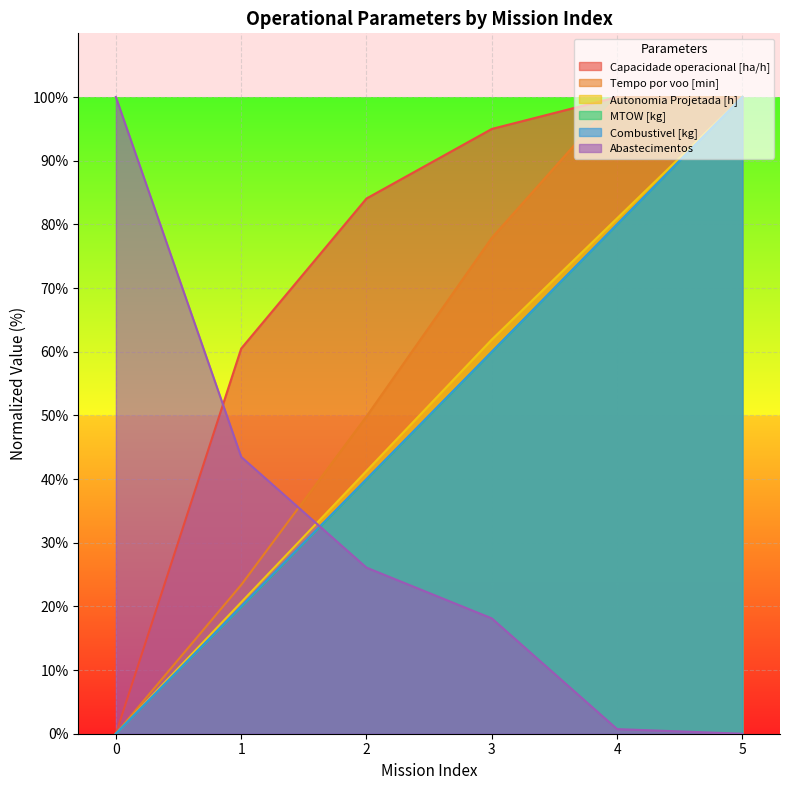

How many lines are shown in the chart?

6